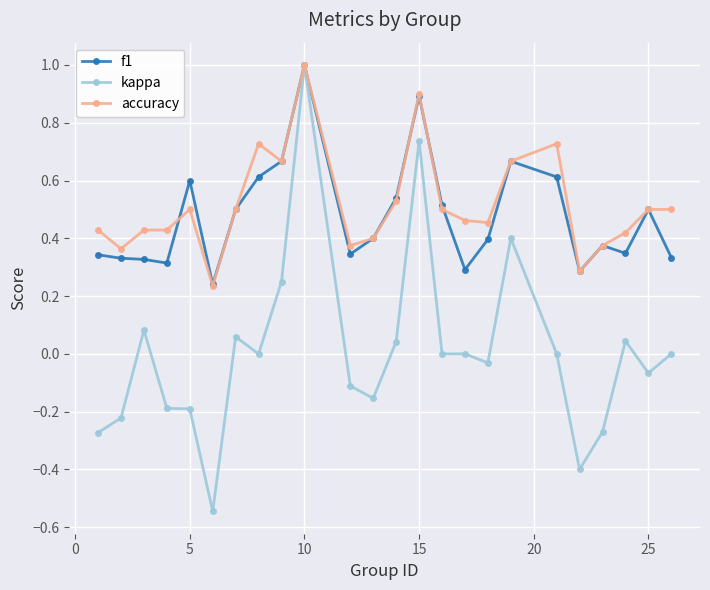

Which series has the widest spread of values?

kappa